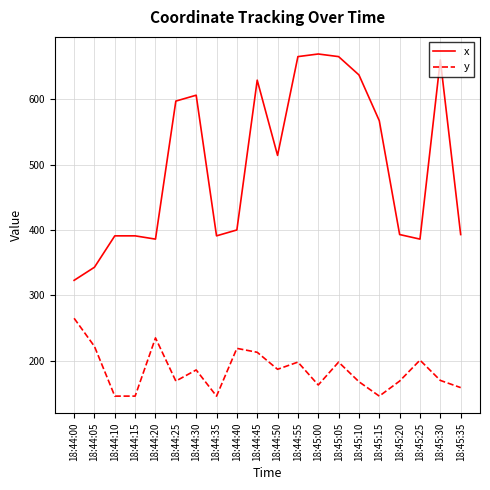

True or false: x and y cross at least once.

False